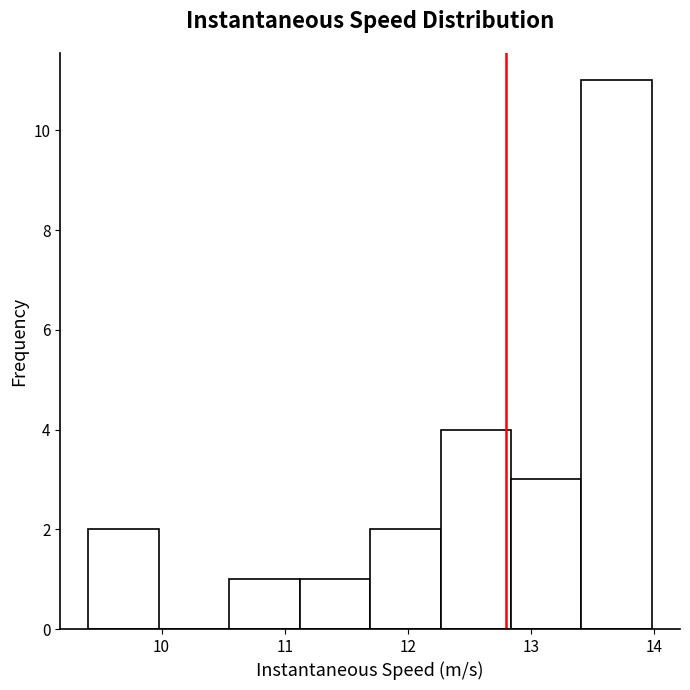

Which range on the x-axis has the tallest bar?

13.4 to 14.0